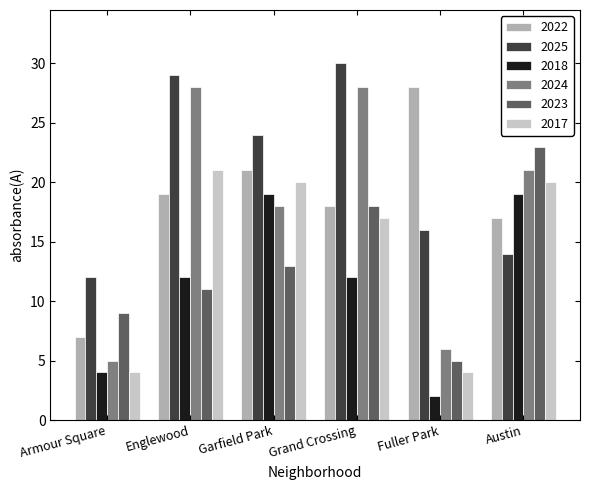

Rank the series at Fuller Park from lowest to highest value.

2018, 2017, 2023, 2024, 2025, 2022